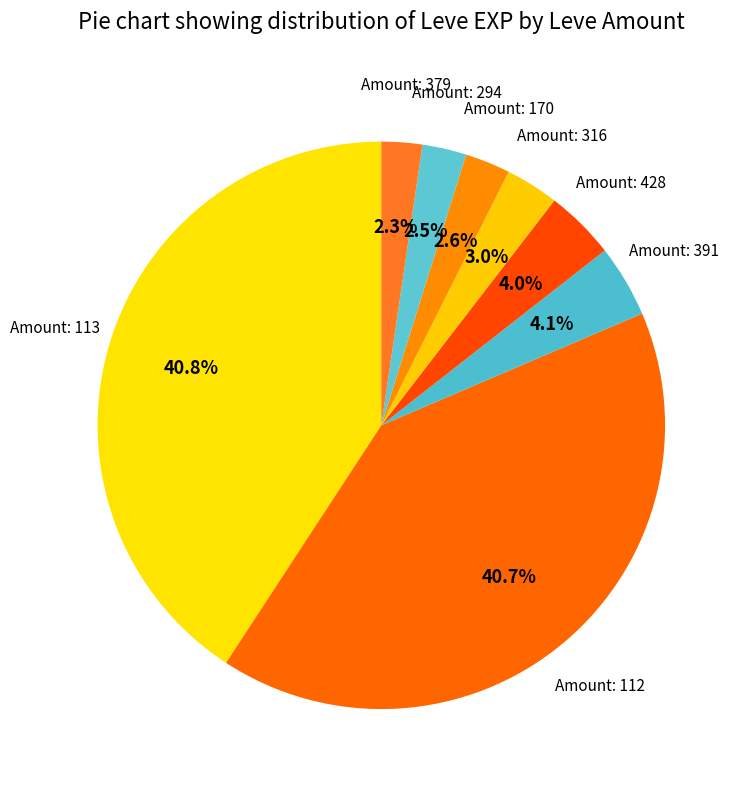

How many slices are in this pie chart?

8